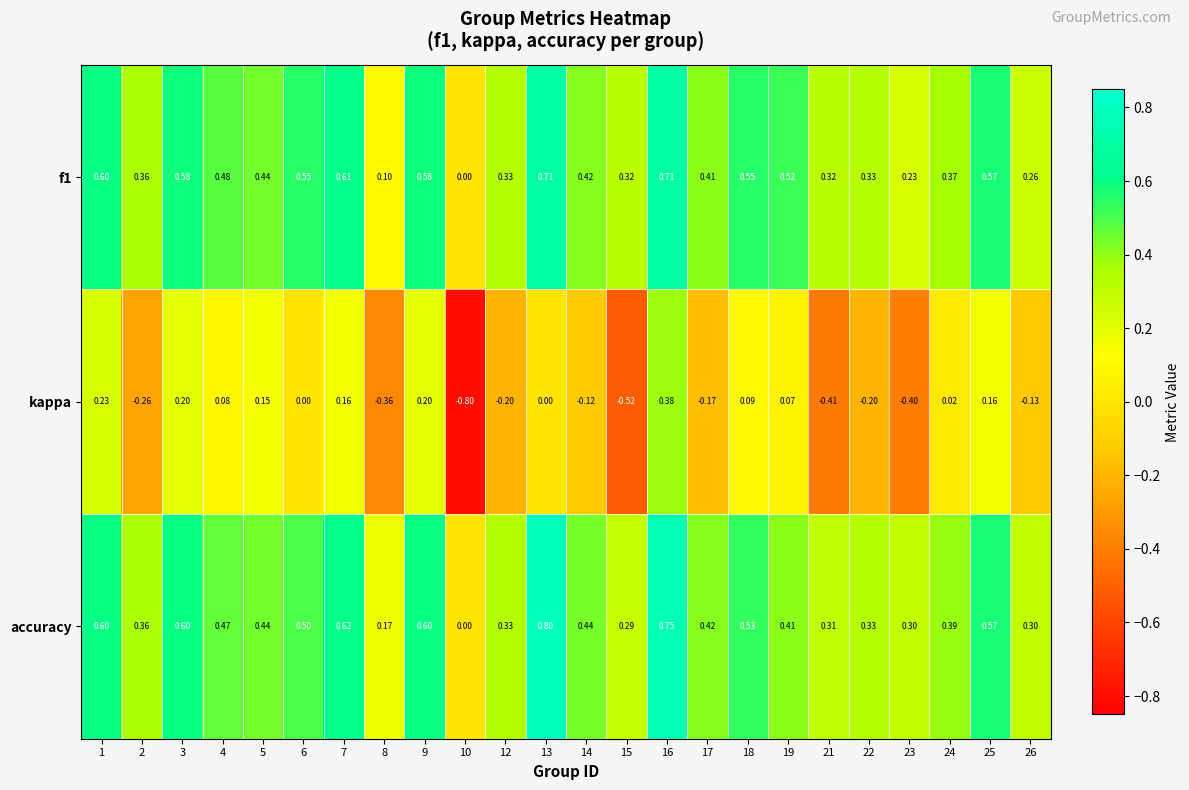

At 18, list the series in order from smallest to largest.

kappa, accuracy, f1